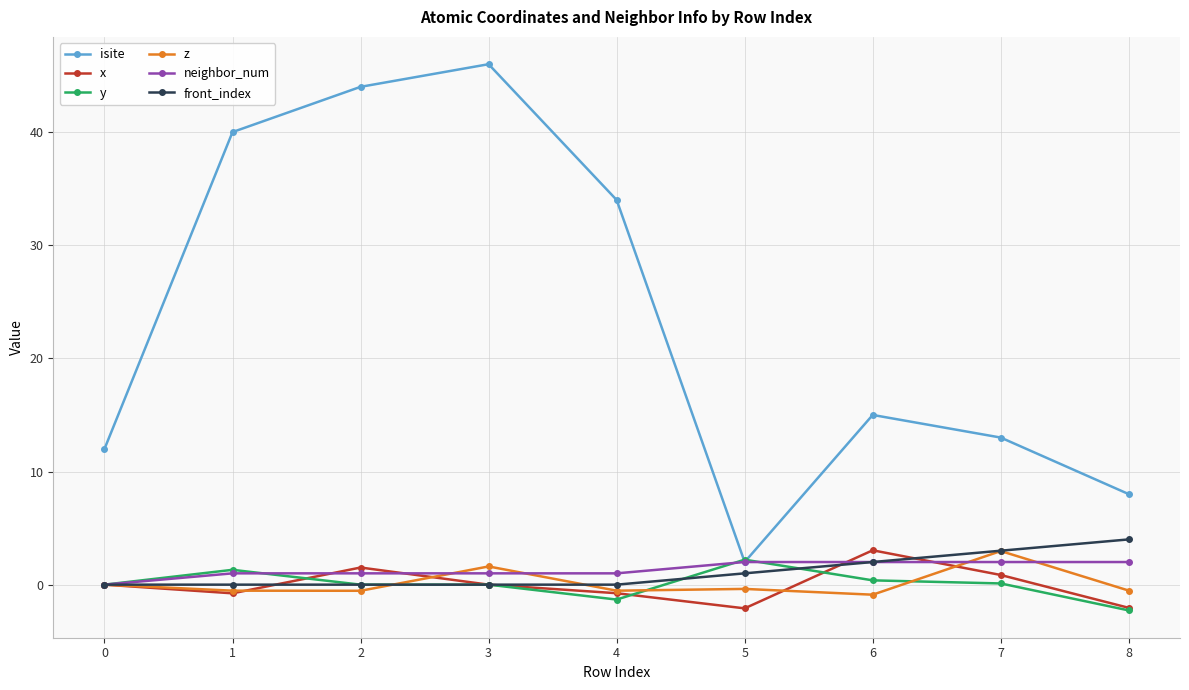

True or false: isite and z cross at least once.

False